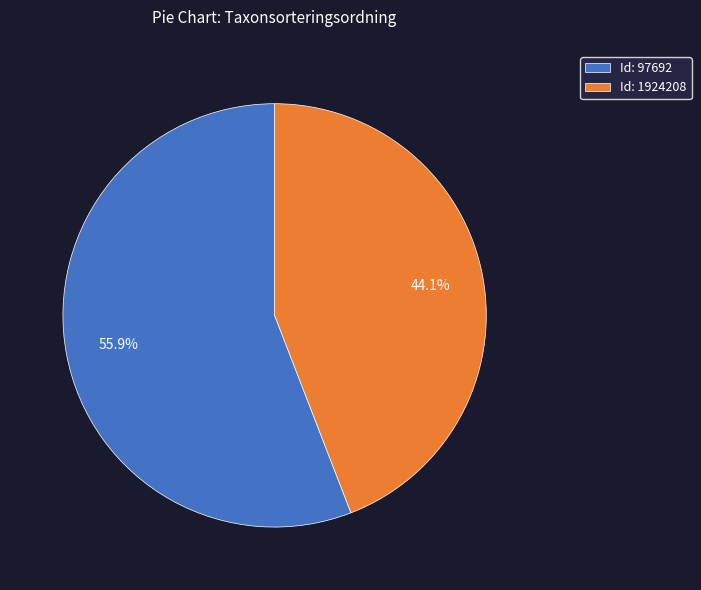

Rank the categories by value from highest to lowest.

Id: 97692, Id: 1924208